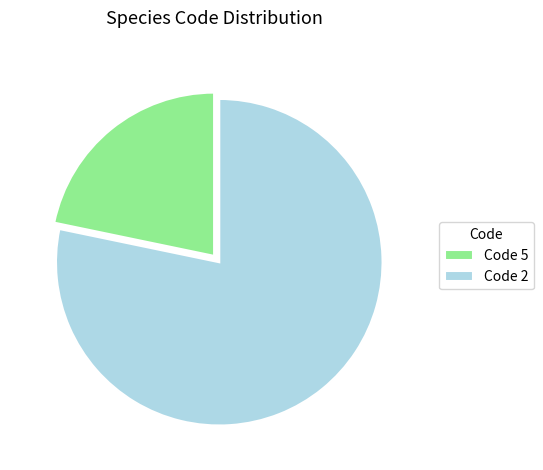

Is there any slice that represents more than half of the pie?

Yes